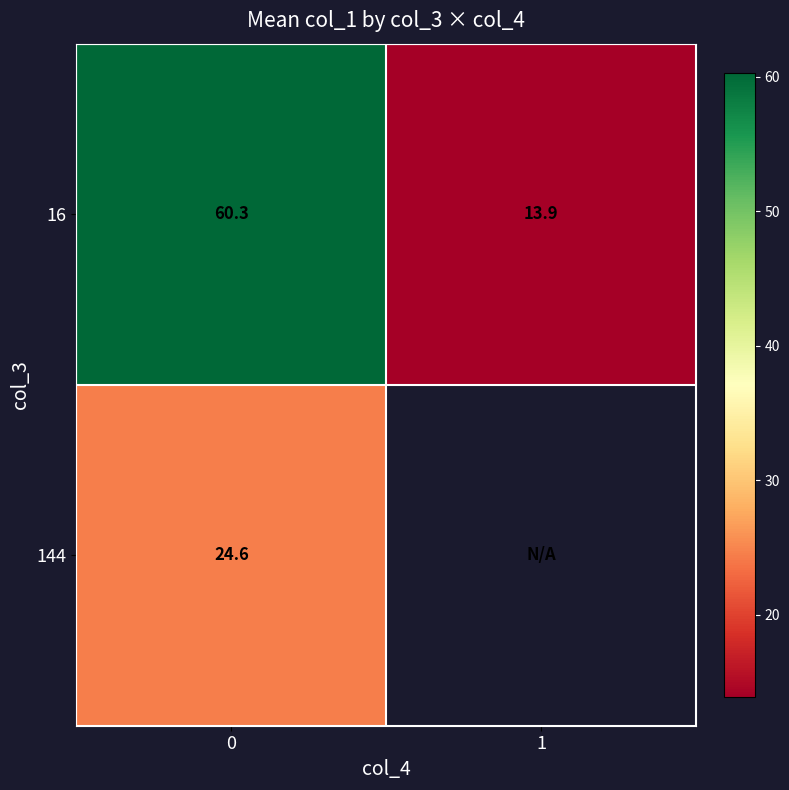

What is the approximate value of row_1 at 0?

24.6